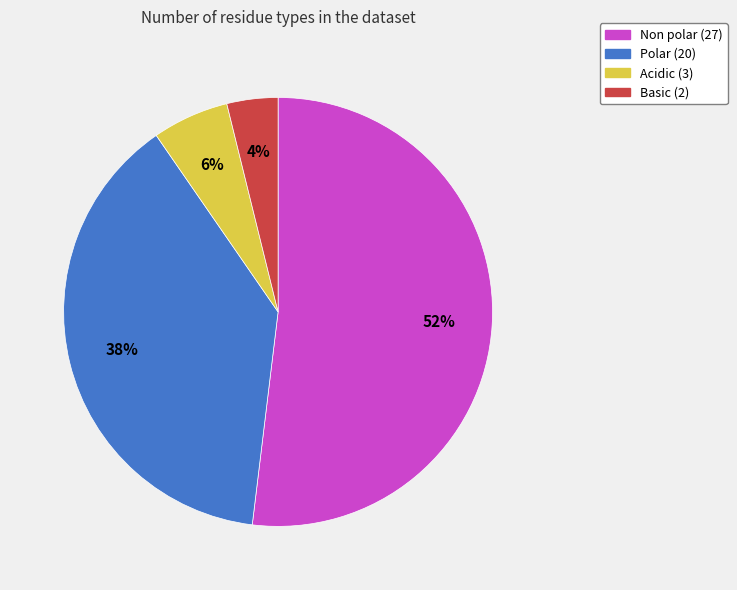

To the nearest percent, what is the difference between the largest and smallest slice percentages?

48%